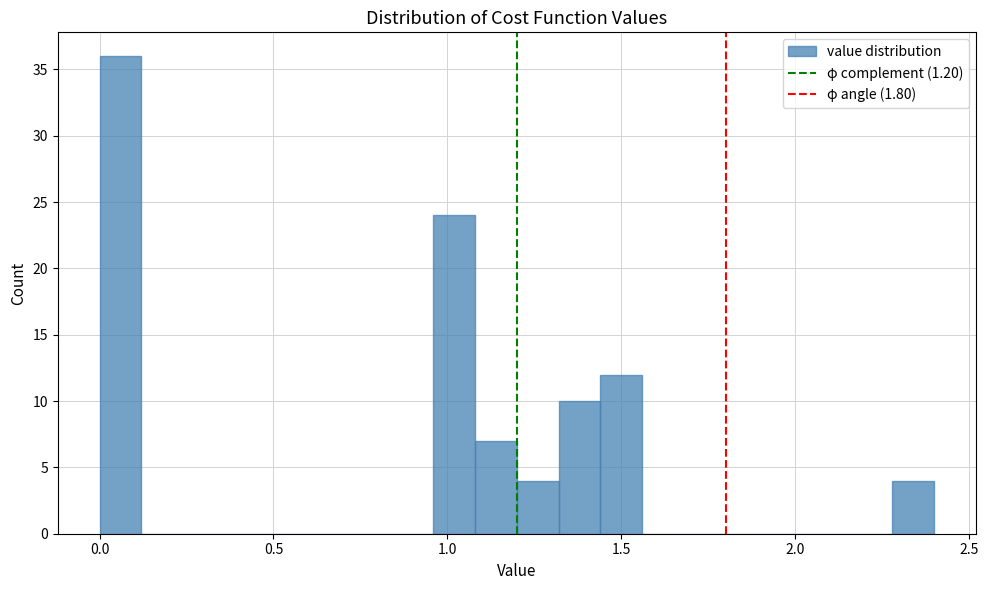

Read against the x-axis, roughly where is the centre of the tallest bar?

0.05